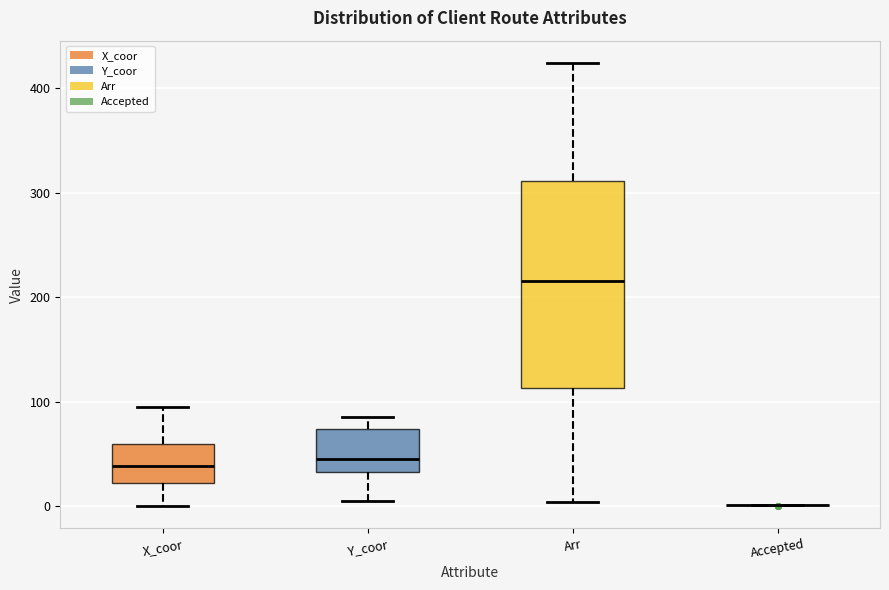

Reading left to right, transcribe this box plot: for each box, give where its median line is, the range the box spans, and where its two whiskers end, as read against the y-axis. The values are not printed on the chart, so give them approximately, as read against the axis.

X_coor: median 40, box 20 to 60, whiskers 0 to 100
Y_coor: median 50, box 30 to 70, whiskers 10 to 90
Arr: median 220, box 110 to 310, whiskers 0 to 420
Accepted: box collapsed to a line at 0, whiskers 0 to 0